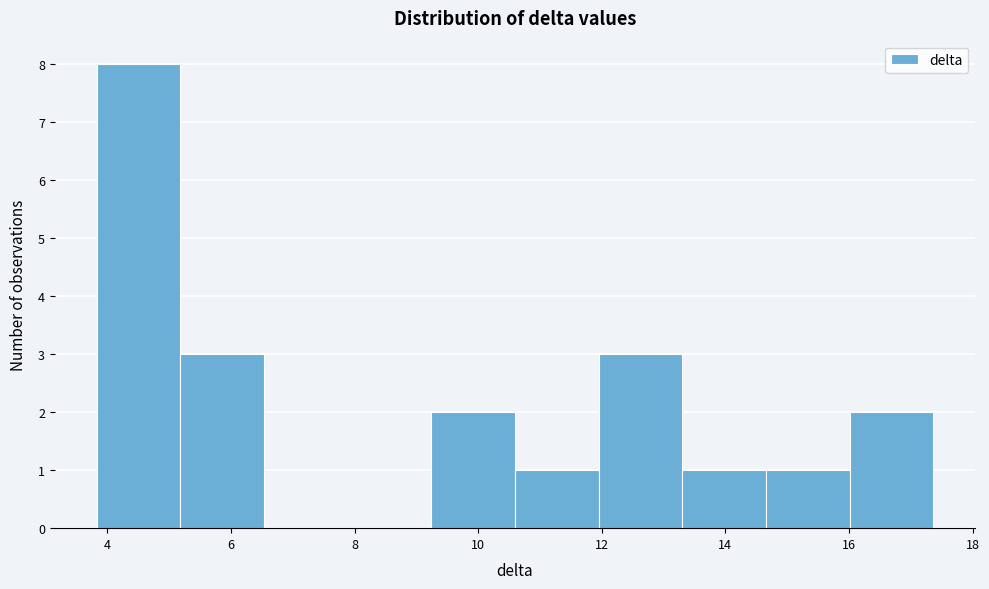

How tall is the bar that spans 16.0 to 17.4 on the x-axis? Neither the bar edges nor the heights are printed on the chart, so give them approximately, as read against the axes.

2